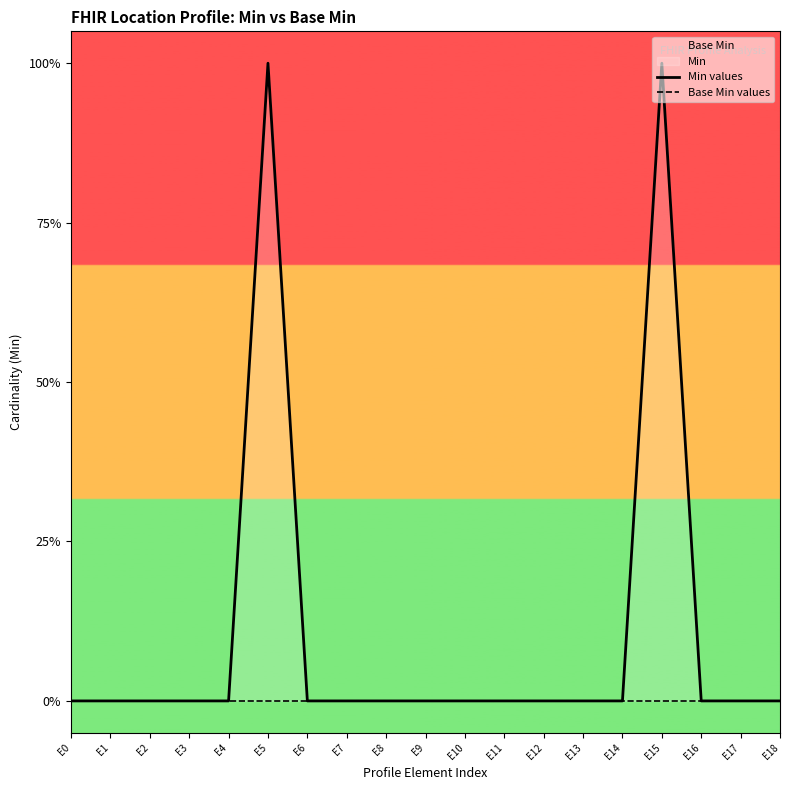

At which category is the sum across all series the highest?

E5